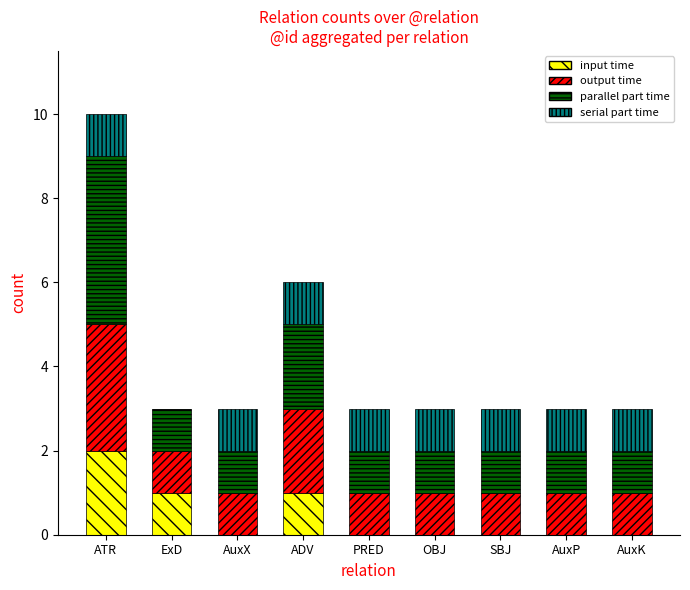

At which category is the sum across all series the highest?

ATR